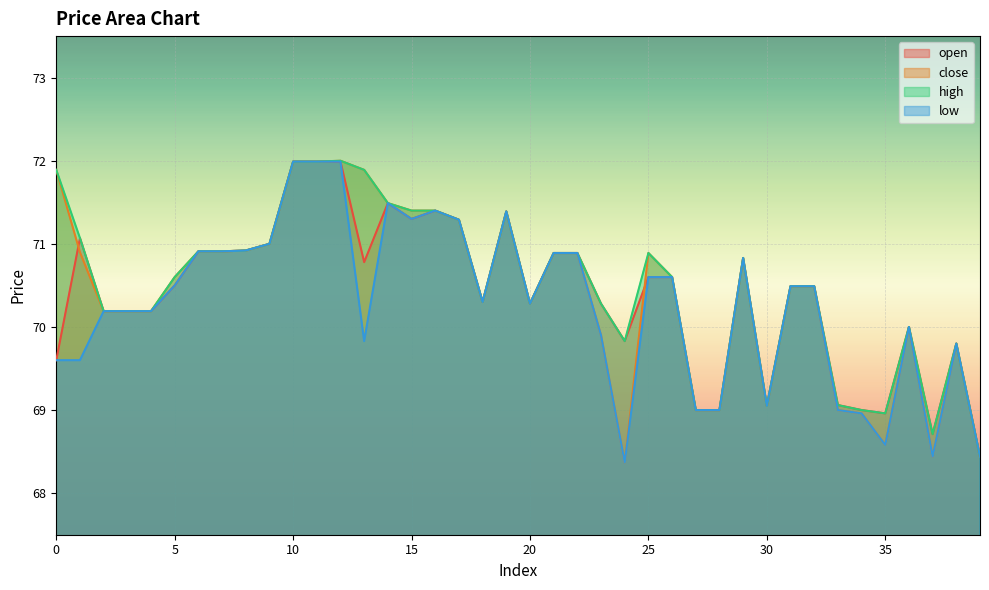

Which series has the widest spread of values?

close